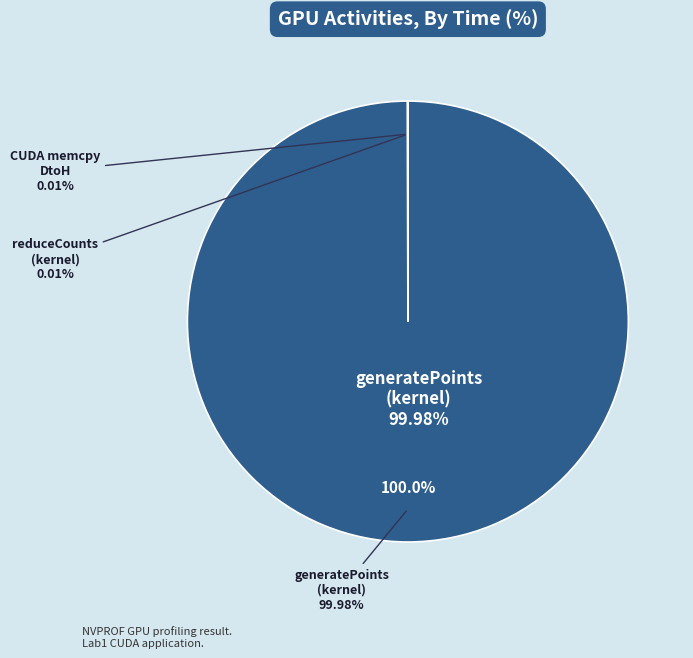

Combined, do reduceCounts and CUDA memcpy DtoH account for over 50%?

No